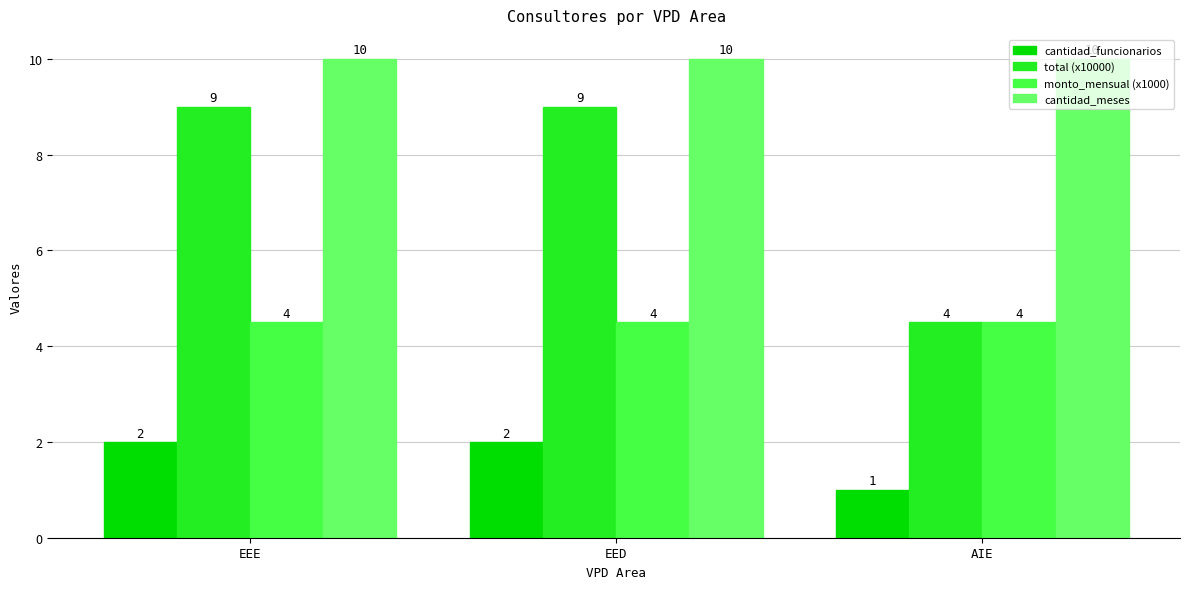

At EEE, list the series in order from largest to smallest.

cantidad_meses, total (x10000), monto_mensual (x1000), cantidad_funcionarios